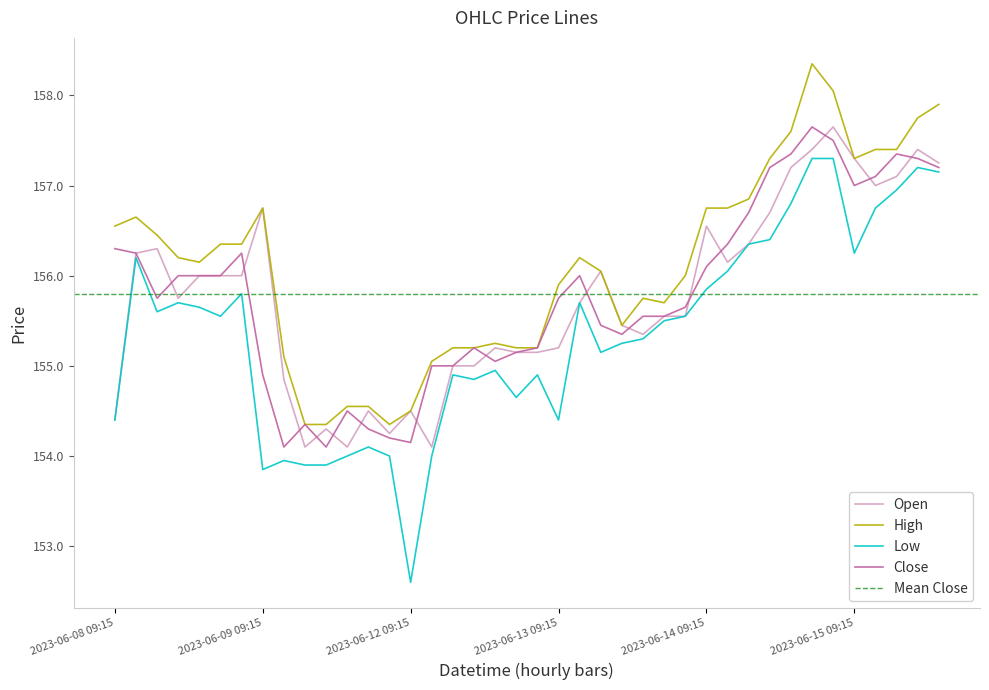

What is the sum of all Low values?

6214.6